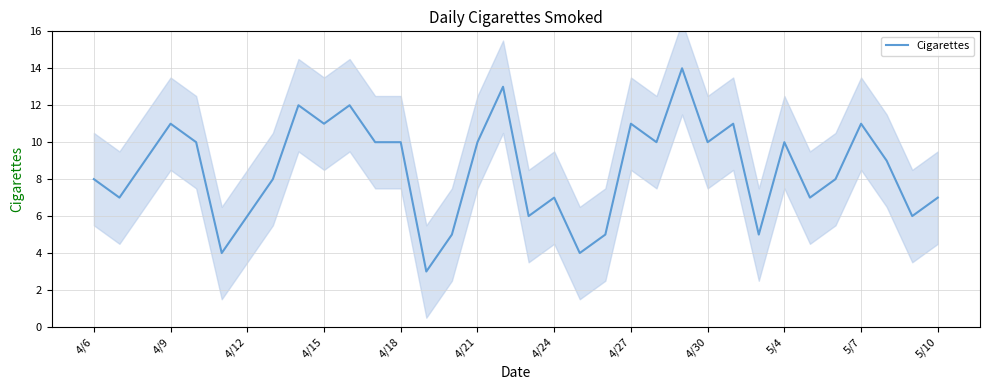

Is it true that the value at 23 is 18?

False